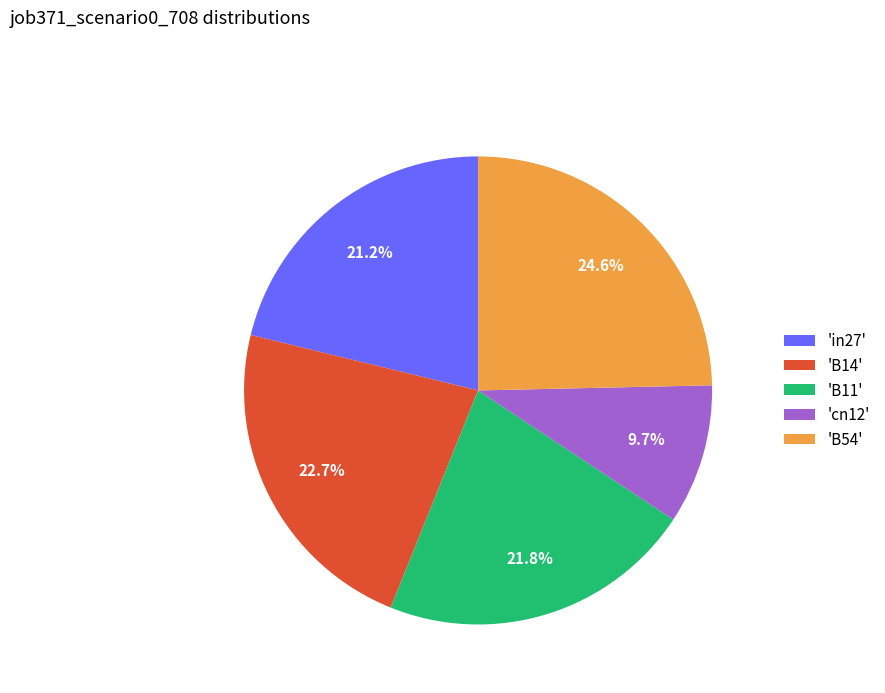

Combined, what portion of the pie is 'cn12' and 'B54'?

34.3%